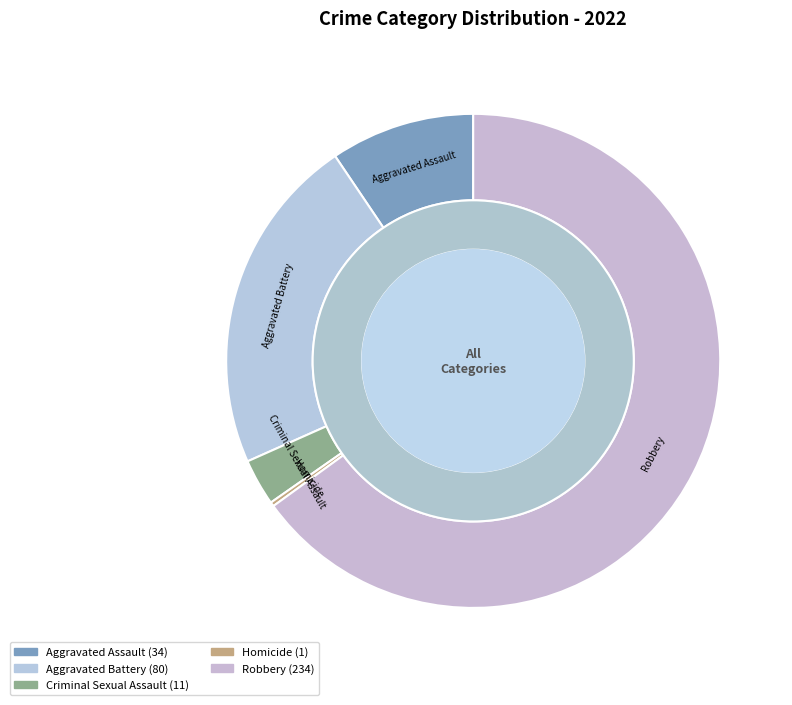

Rank the categories by value from lowest to highest.

Homicide, Criminal Sexual Assault, Aggravated Assault, Aggravated Battery, Robbery